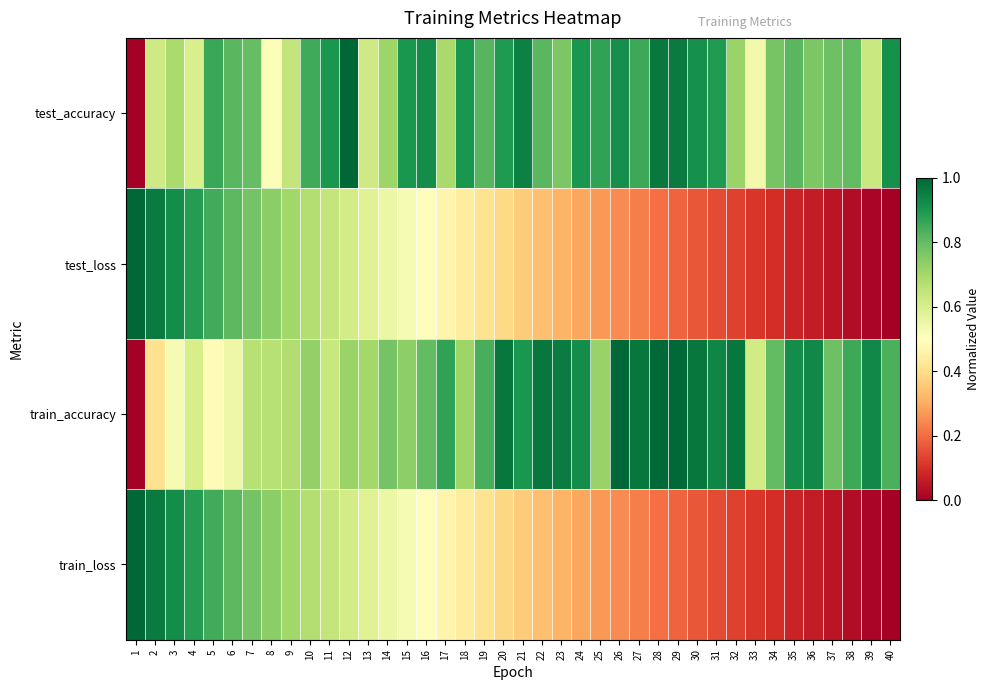

Reading left to right, list all the values displayed in this chart.

test_accuracy: 1=0.0	2=0.6	3=0.7	4=0.6	5=0.9	6=0.8	7=0.8	8=0.5	9=0.6	10=0.8	11=0.9	12=1.0	13=0.6	14=0.7	15=0.9	16=0.9	17=0.7	18=0.9	19=0.8	20=0.9	21=0.9	22=0.8	23=0.8	24=0.9	25=0.9	26=0.9	27=0.9	28=1.0	29=1.0	30=0.9	31=0.9	32=0.7	33=0.5	34=0.8	35=0.8	36=0.8	37=0.8	38=0.8	39=0.6	40=0.9
test_loss: 1=1.0	2=1.0	3=0.9	4=0.9	5=0.8	6=0.8	7=0.8	8=0.7	9=0.7	10=0.7	11=0.6	12=0.6	13=0.6	14=0.5	15=0.5	16=0.5	17=0.5	18=0.4	19=0.4	20=0.4	21=0.4	22=0.3	23=0.3	24=0.3	25=0.3	26=0.2	27=0.2	28=0.2	29=0.2	30=0.2	31=0.1	32=0.1	33=0.1	34=0.1	35=0.1	36=0.1	37=0.0	38=0.0	39=0.0	40=0.0
train_accuracy: 1=0.0	2=0.4	3=0.5	4=0.6	5=0.5	6=0.5	7=0.7	8=0.7	9=0.7	10=0.7	11=0.6	12=0.7	13=0.7	14=0.8	15=0.7	16=0.8	17=0.9	18=0.7	19=0.8	20=1.0	21=0.9	22=1.0	23=1.0	24=0.9	25=0.7	26=1.0	27=1.0	28=1.0	29=1.0	30=1.0	31=0.9	32=1.0	33=0.6	34=0.8	35=0.9	36=0.9	37=0.8	38=0.9	39=0.9	40=0.8
train_loss: 1=1.0	2=1.0	3=0.9	4=0.9	5=0.8	6=0.8	7=0.8	8=0.7	9=0.7	10=0.7	11=0.6	12=0.6	13=0.6	14=0.5	15=0.5	16=0.5	17=0.5	18=0.4	19=0.4	20=0.4	21=0.4	22=0.3	23=0.3	24=0.3	25=0.3	26=0.2	27=0.2	28=0.2	29=0.2	30=0.2	31=0.1	32=0.1	33=0.1	34=0.1	35=0.1	36=0.1	37=0.0	38=0.0	39=0.0	40=0.0